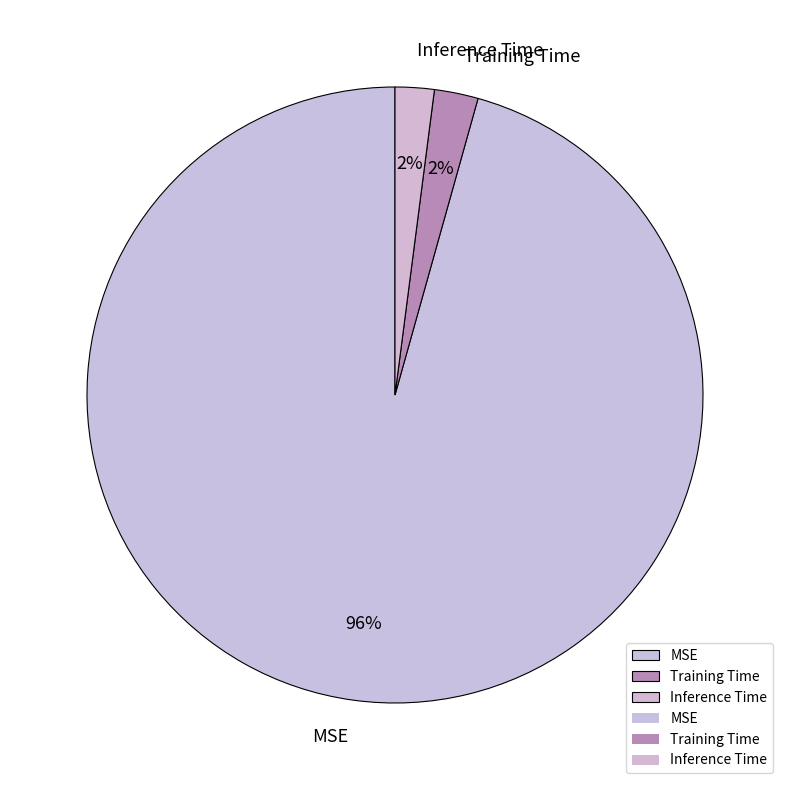

To the nearest percent, what portion does Inference Time represent?

2%